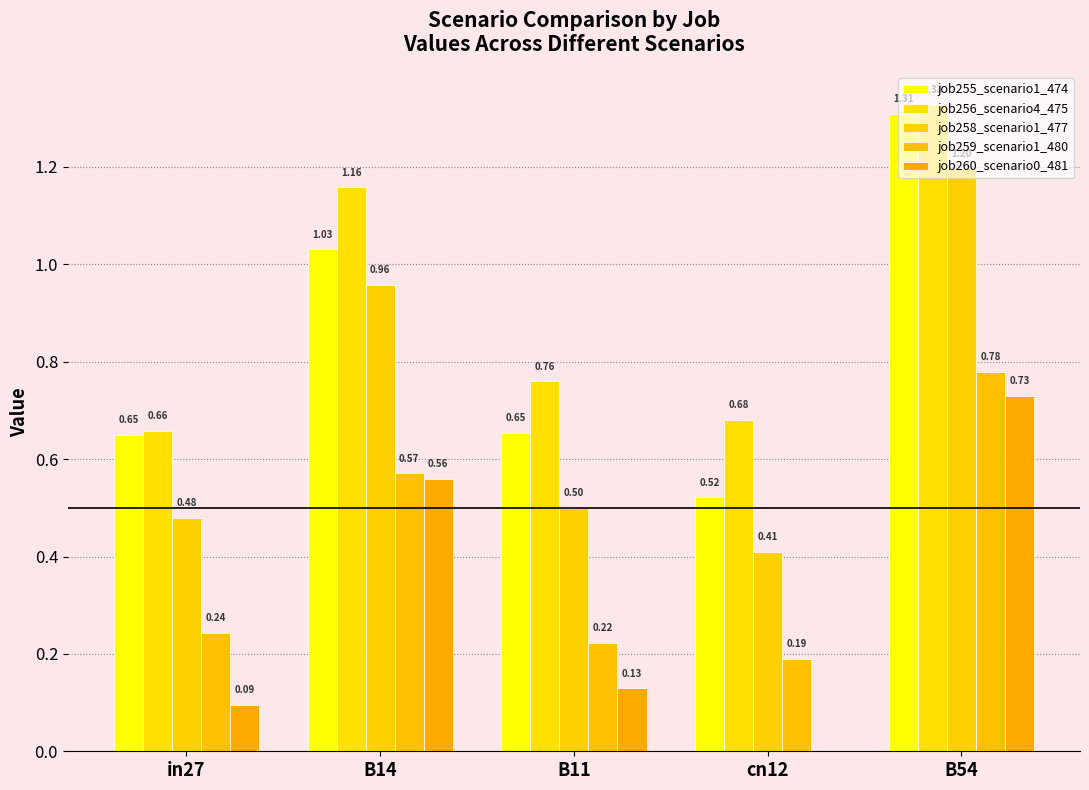

Are the bars grouped side by side (vs. stacked)?

Yes